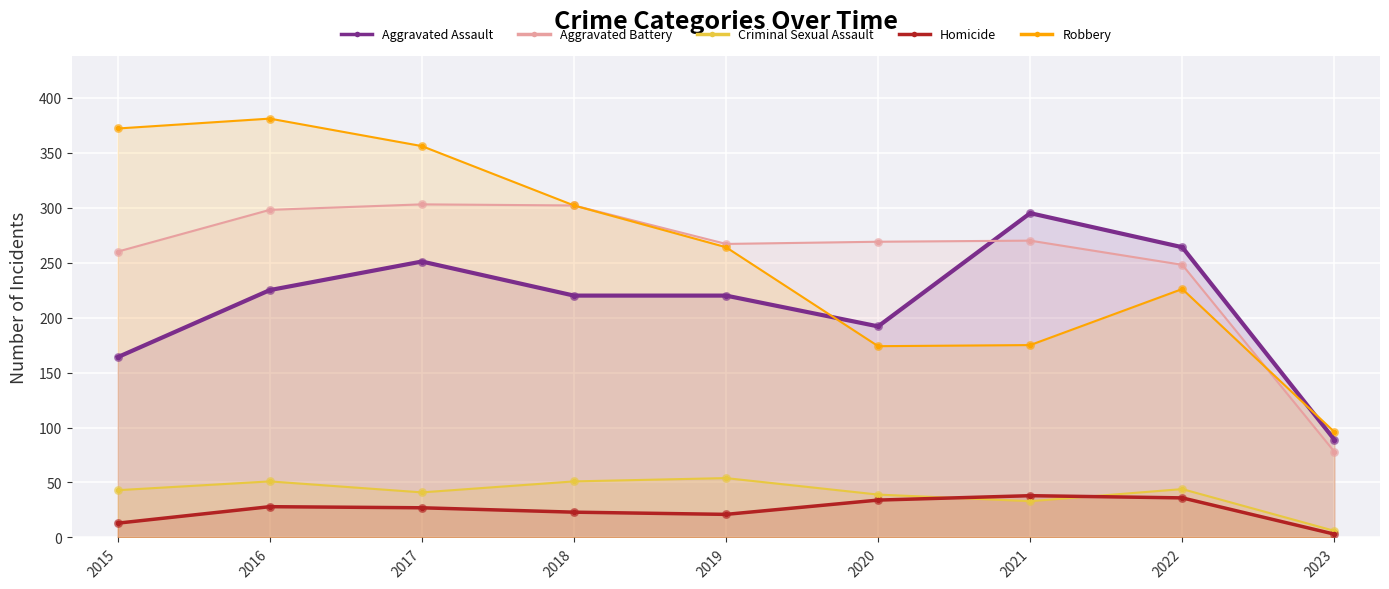

At which category is the sum across all series the highest?

2016